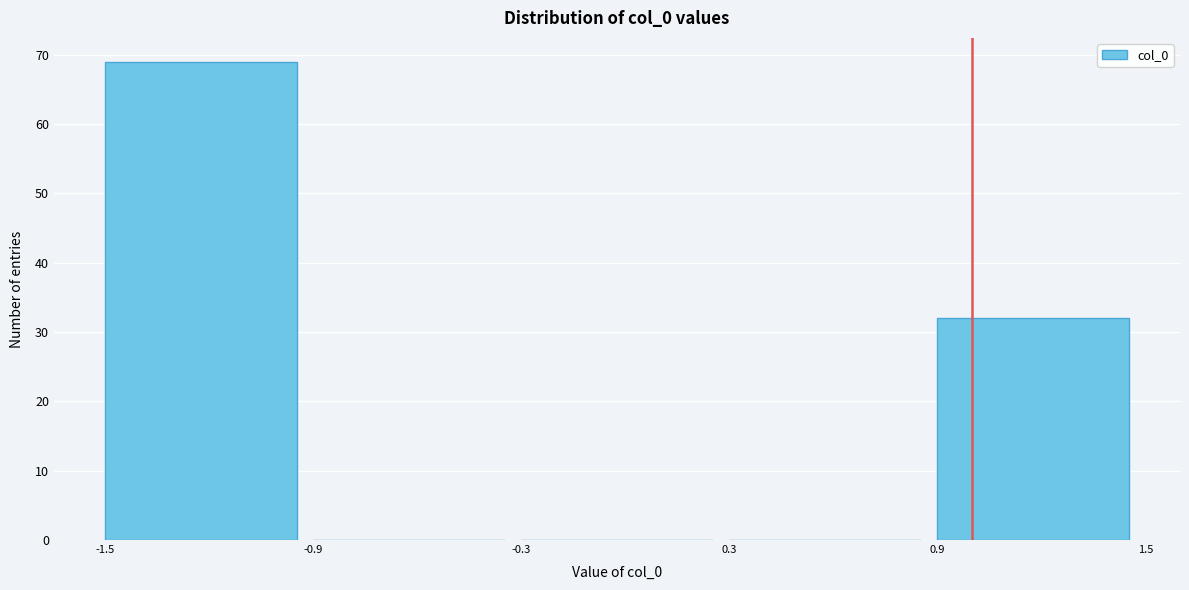

Reading left to right, transcribe this chart: for each bar, give the range it covers on the x-axis and its height. The values are not printed on the chart, so give them approximately, as read against the axis.

-1.5 to -0.9: 69
-0.9 to -0.3: 0
-0.3 to 0.3: 0
0.3 to 0.9: 0
0.9 to 1.5: 32